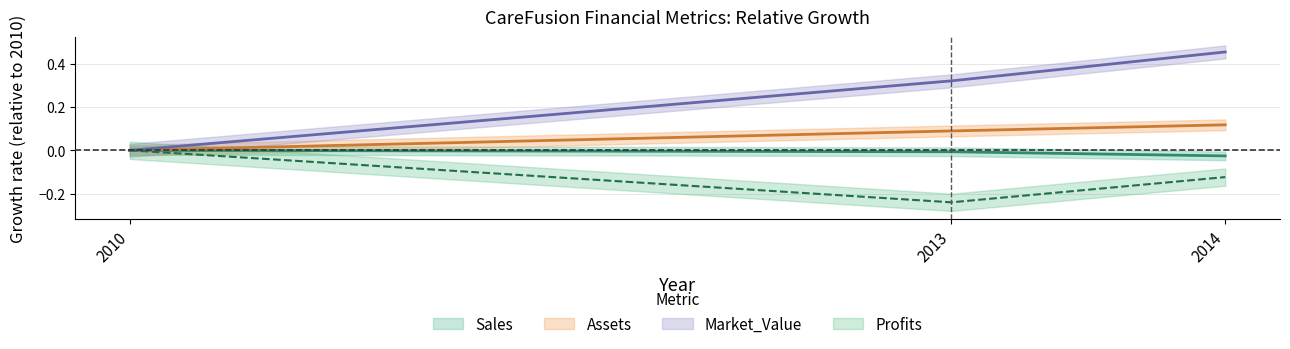

What are all the series names shown in the legend?

Sales, Profits, Assets, Market_Value